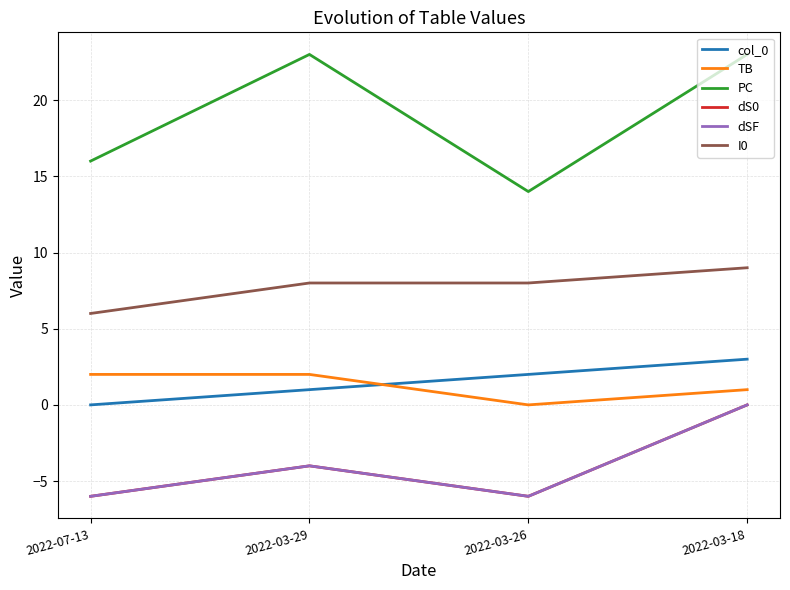

Does the chart have visible grid lines?

Yes